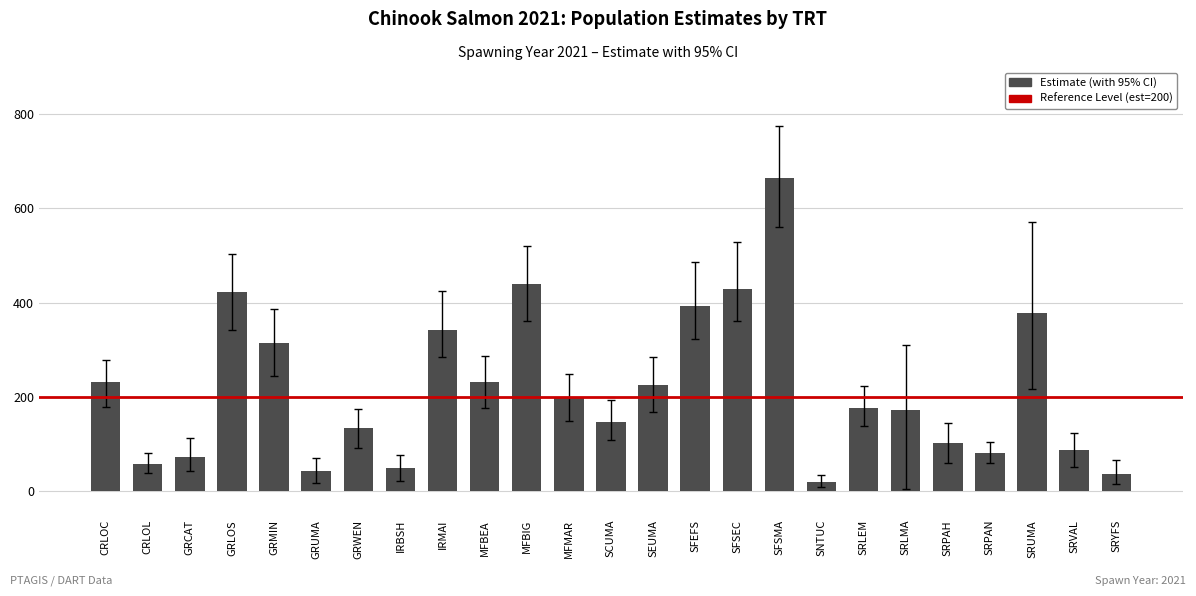

Which label corresponds to the largest value in the chart?

SFSMA